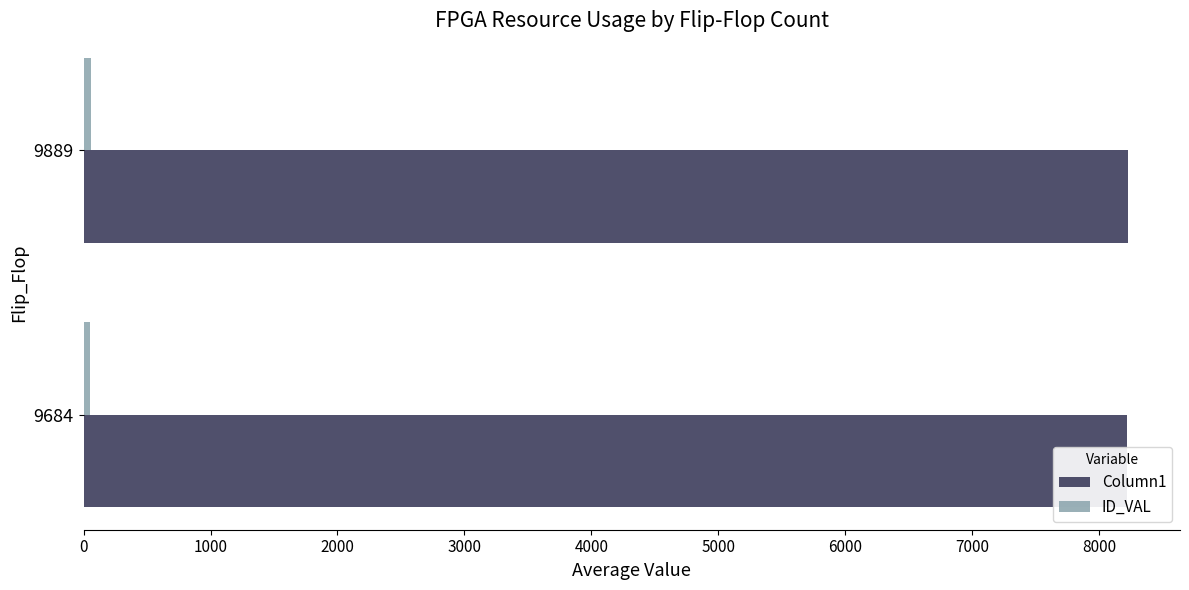

What is the value of the ID_VAL bar at the 2nd from the left?

62.2